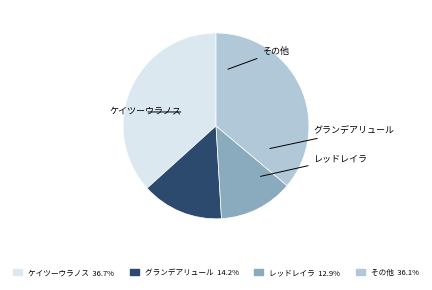

Is there a majority slice in this chart?

No